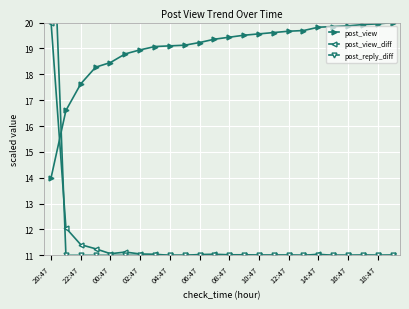

Which series has the largest total across all categories?

post_view